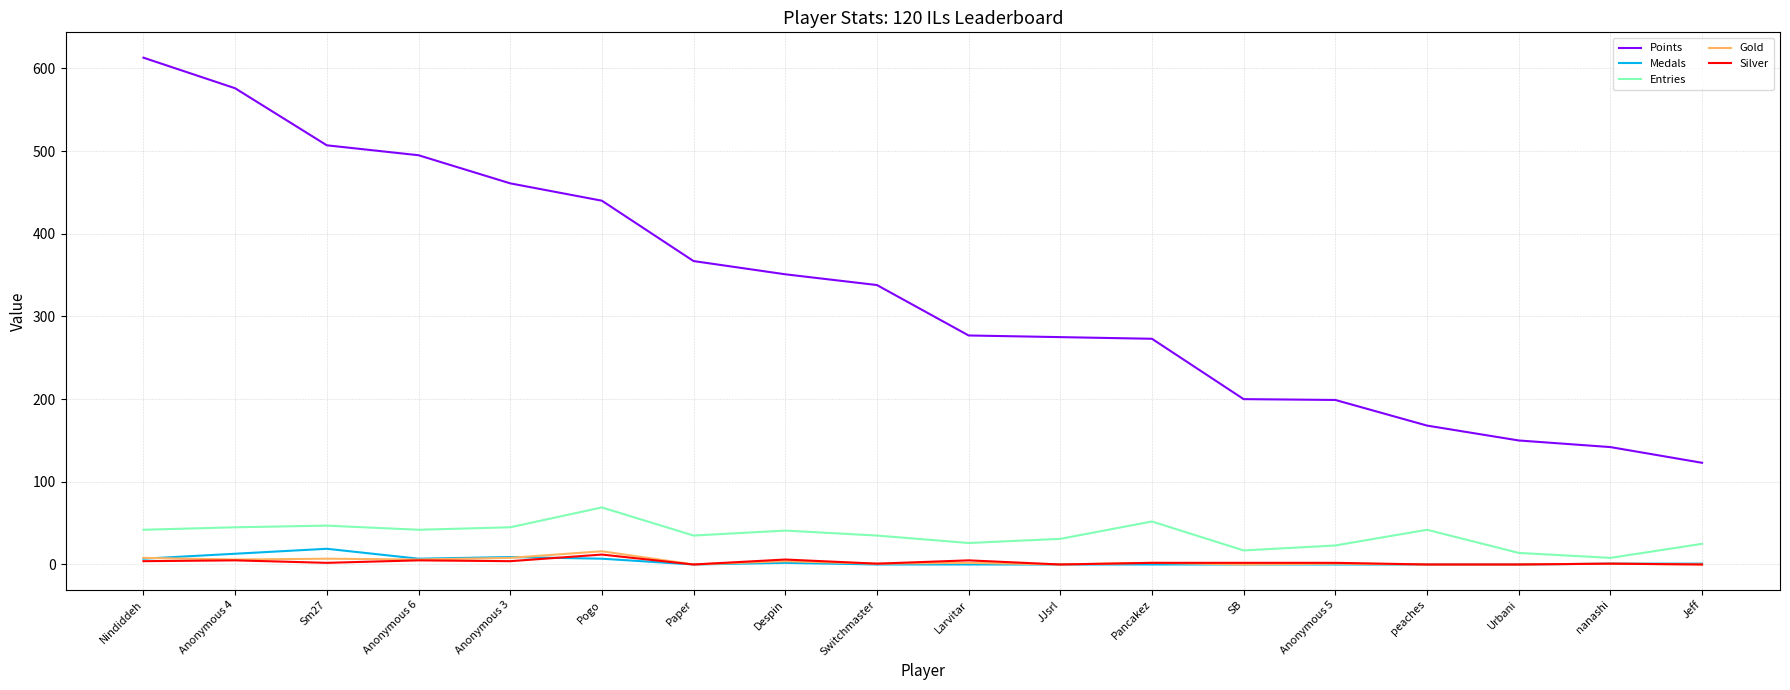

How many lines are shown in the chart?

5